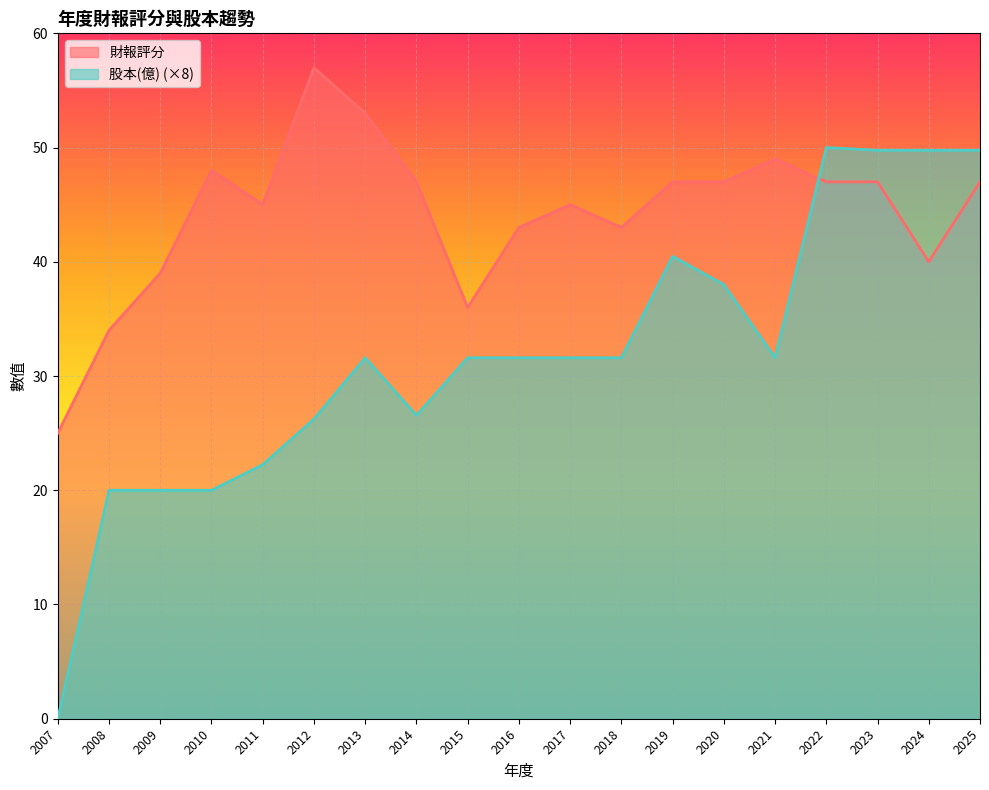

What is the sum of all 財報評分 values?

839.0